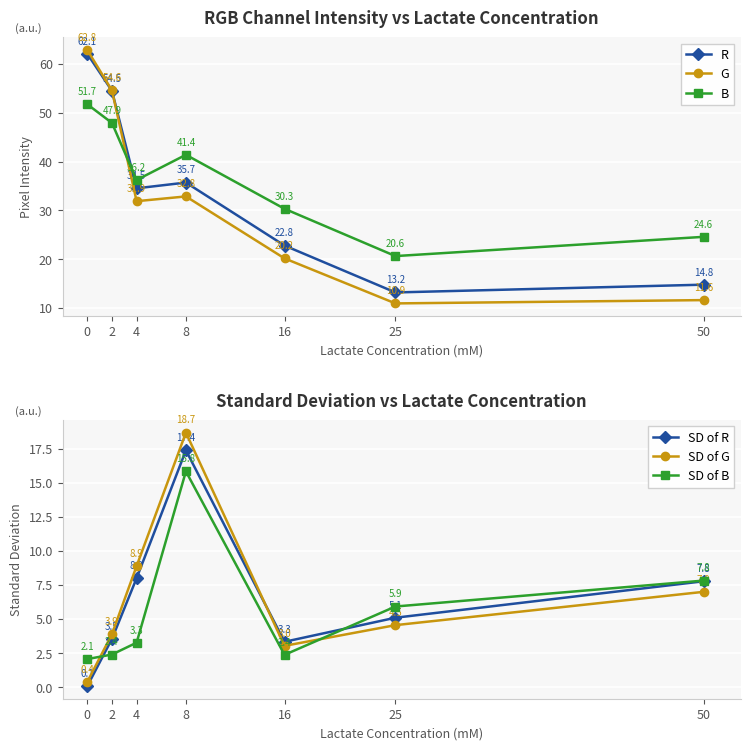

How many interior local valleys does the G series have?

2